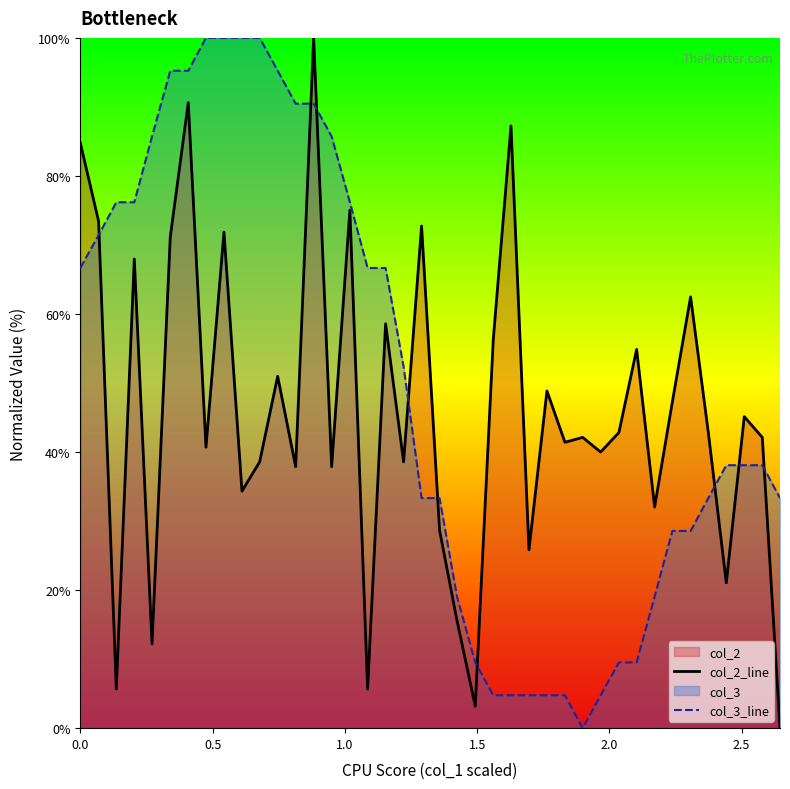

What is the difference between the second highest and minimum values in the col_3_line series?

100.0